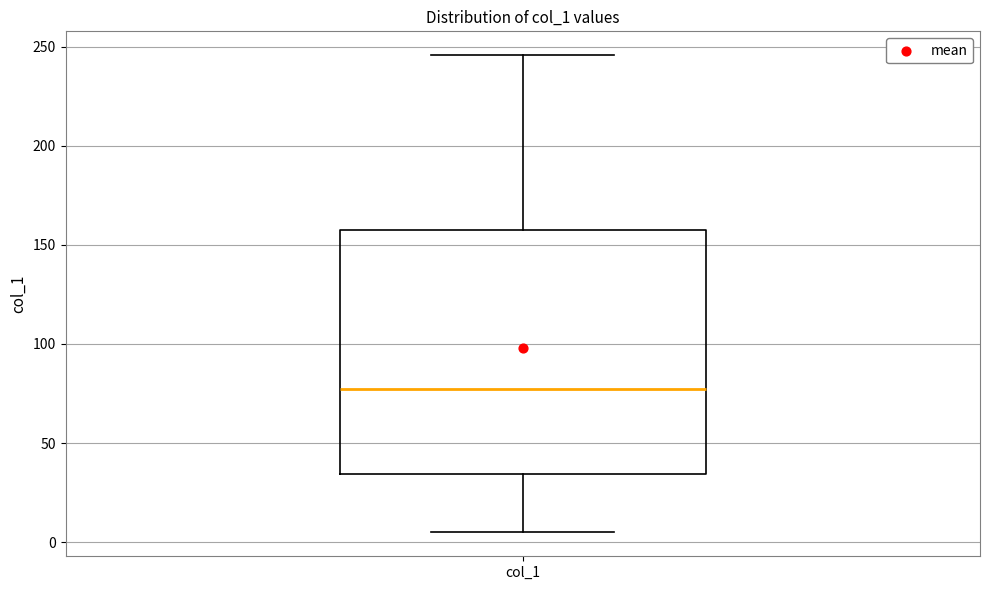

Read this box plot against the y-axis: the position of the median line, the range covered by the box, and the ends of both whiskers. The values are not printed on the chart, so give them approximately, as read against the axis.

median 75, box 35 to 155, whiskers 5 to 245